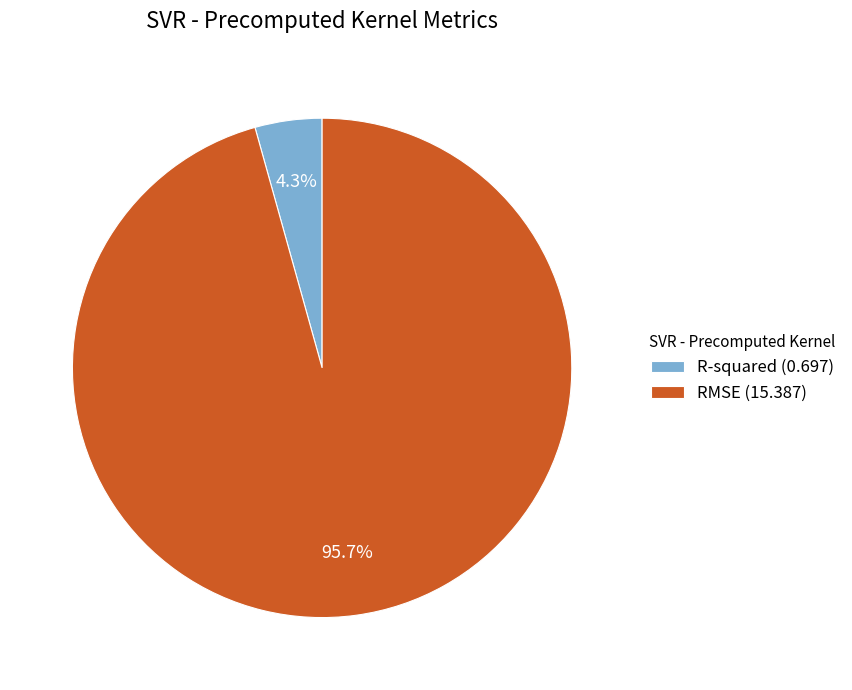

How many segments does this pie chart have?

2